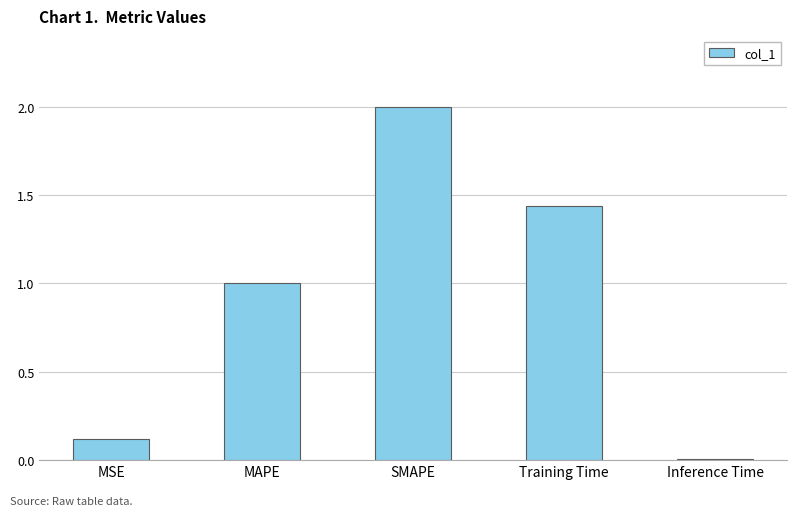

List the labels in order of value, largest first.

SMAPE, Training Time, MAPE, MSE, Inference Time